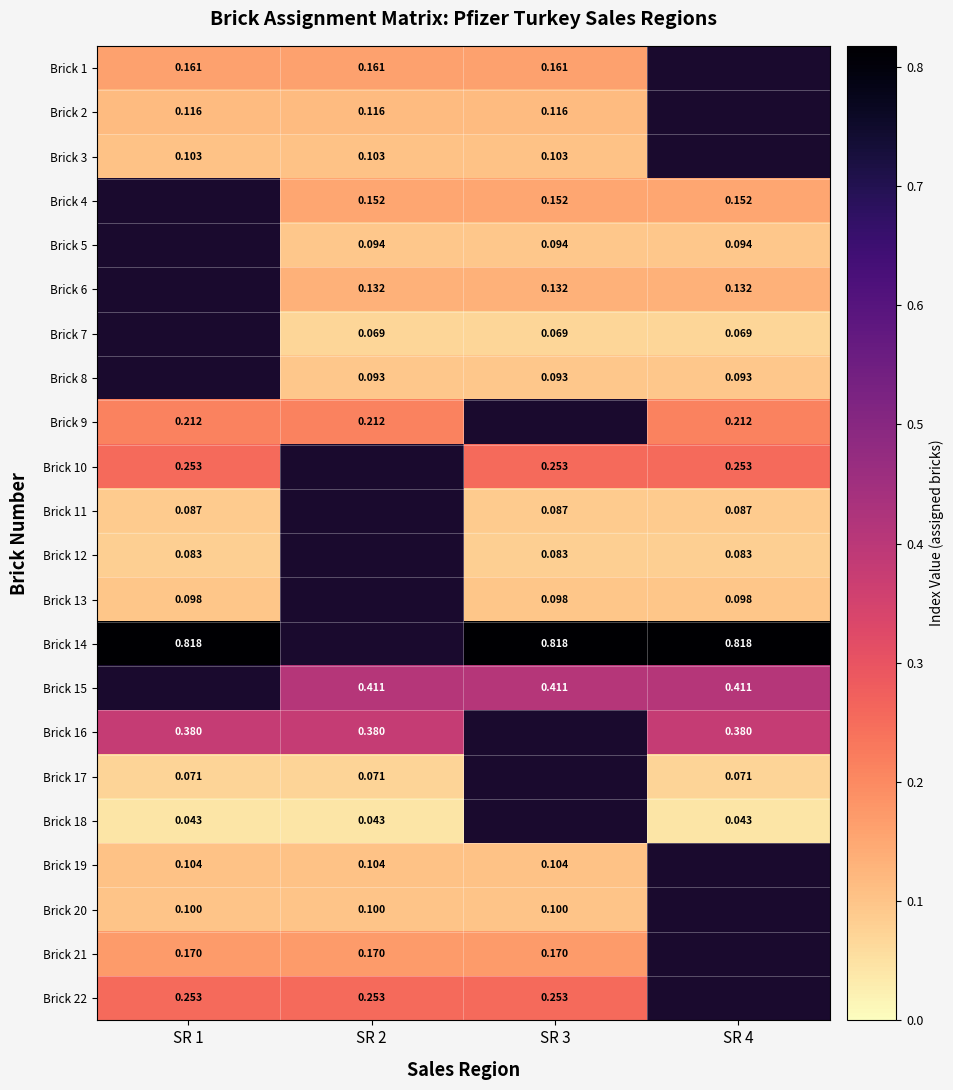

Is the value of Brick 6 at SR 4 greater than the value of Brick 19 at SR 2?

Yes